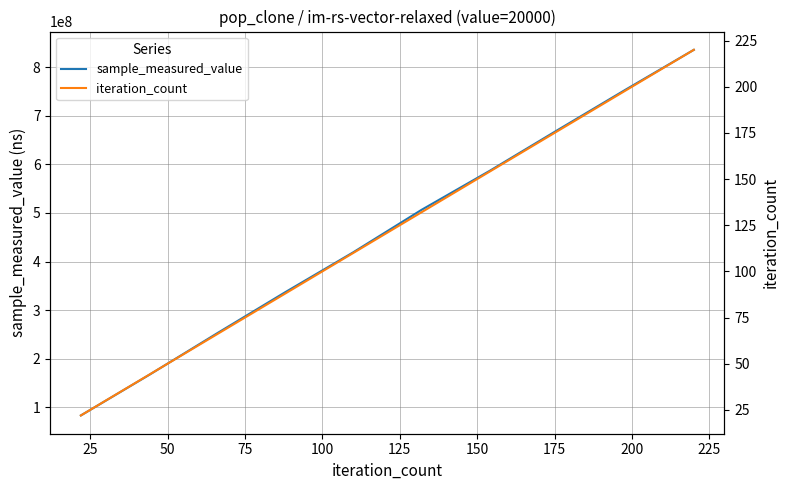

True or false: sample_measured_value and iteration_count cross at least once.

False